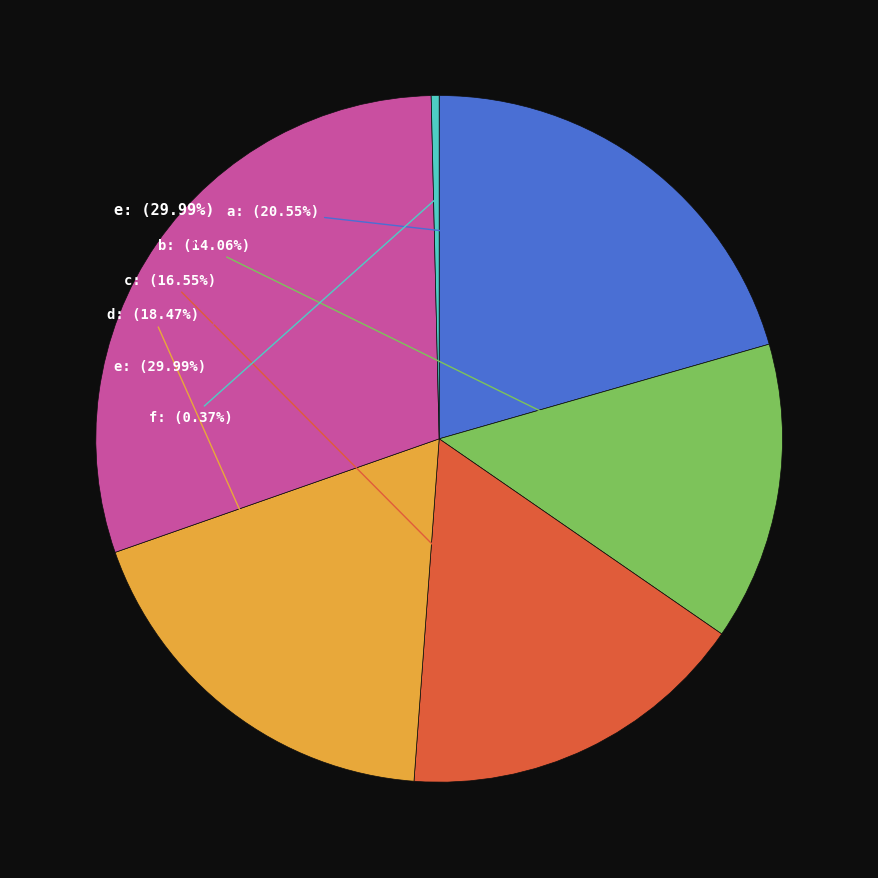

How many segments does this pie chart have?

6